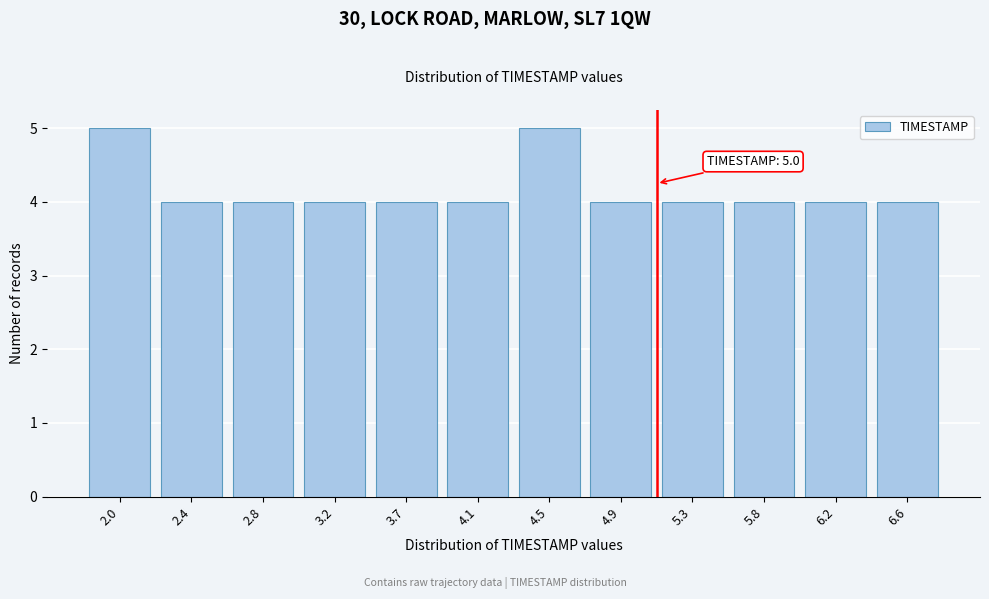

Reading left to right, extract all data points from this chart.

2.0=5	2.4=4	2.8=4	3.2=4	3.7=4	4.1=4	4.5=5	4.9=4	5.3=4	5.8=4	6.2=4	6.6=4